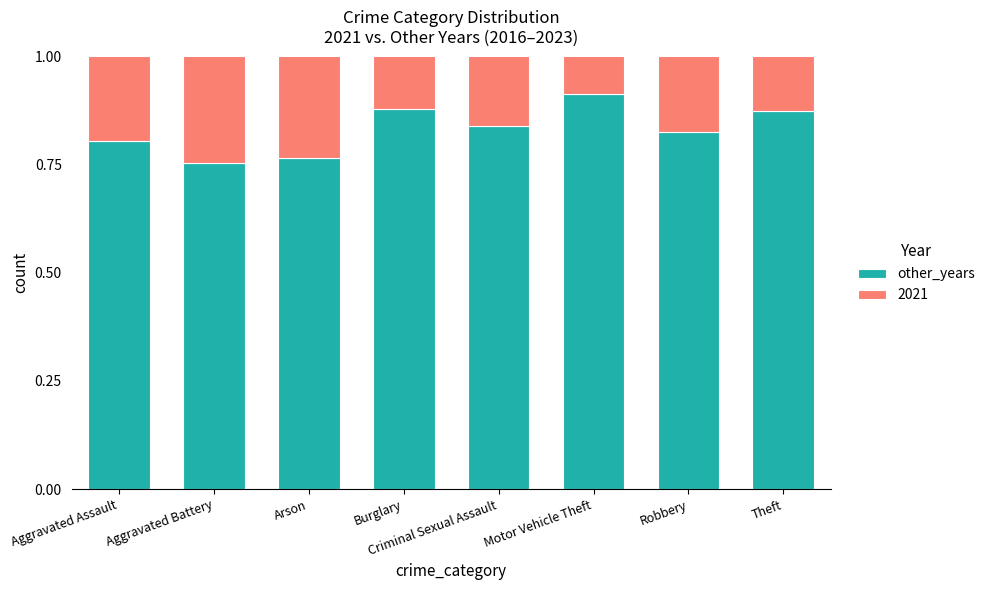

The other_years series shows 0.8 at Criminal Sexual Assault. True or false?

True